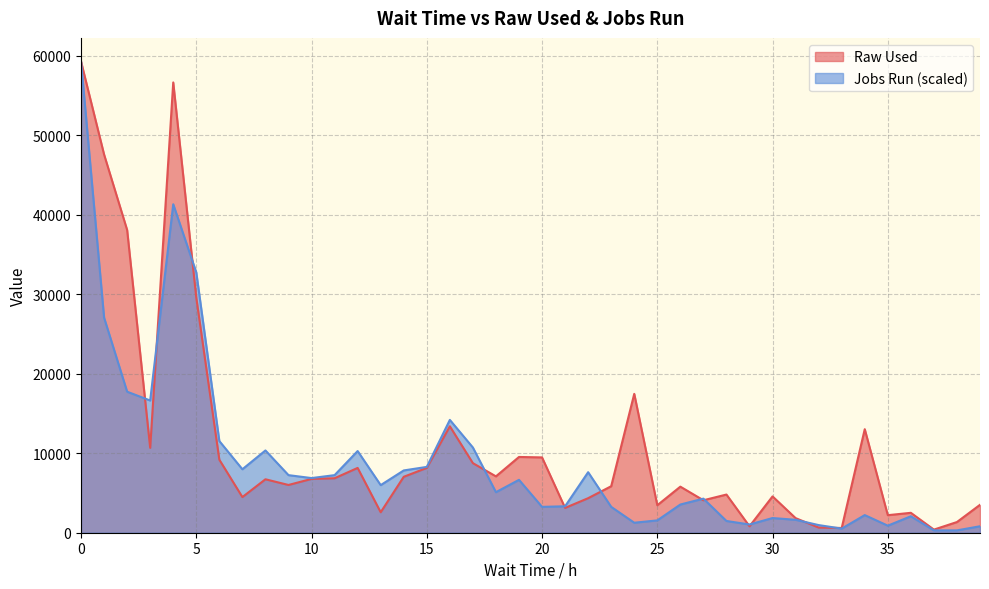

Reading right to left, list all the values displayed in this chart.

Raw Used: 3511.0	1344.4	392.5	2504.8	2206.5	13023.8	597.8	650.1	1835.9	4568.9	808.9	4802.6	4083.1	5794.9	3457.3	17468.0	5849.9	4345.0	3121.0	9474.2	9529.9	7089.7	8750.2	13389.3	8153.9	7035.2	2575.1	8151.4	6852.6	6770.1	6006.9	6723.4	4484.4	9185.1	29572.1	56642.2	10678.7	38083.1	47576.5	59281.5
Jobs Run: 813.1	295.7	295.7	2069.7	887.0	2217.5	517.4	960.9	1626.2	1847.9	1034.8	1478.3	4287.2	3548.0	1552.3	1256.6	3252.4	7613.5	3326.3	3252.4	6652.5	5100.3	10718.0	14192.1	8278.7	7835.2	5987.3	10274.5	7243.9	6874.3	7243.9	10348.4	7983.0	11531.1	32745.3	41319.6	16631.3	17740.1	27053.6	59281.5